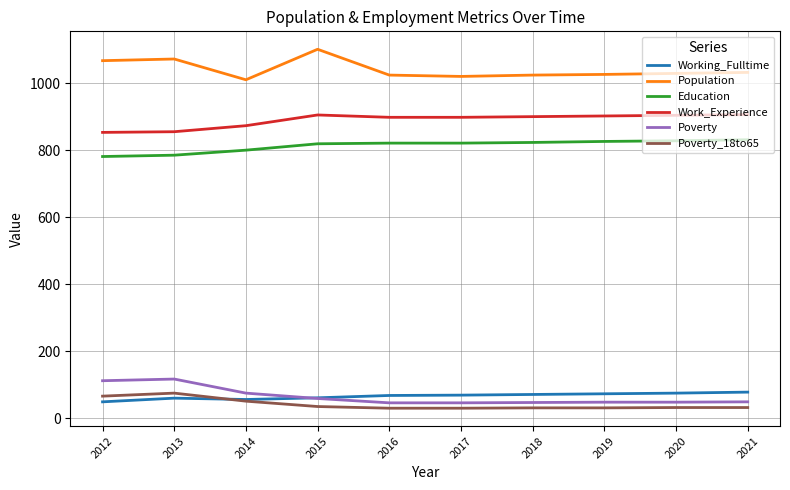

What is the difference between the highest and lowest values at 2018?

993